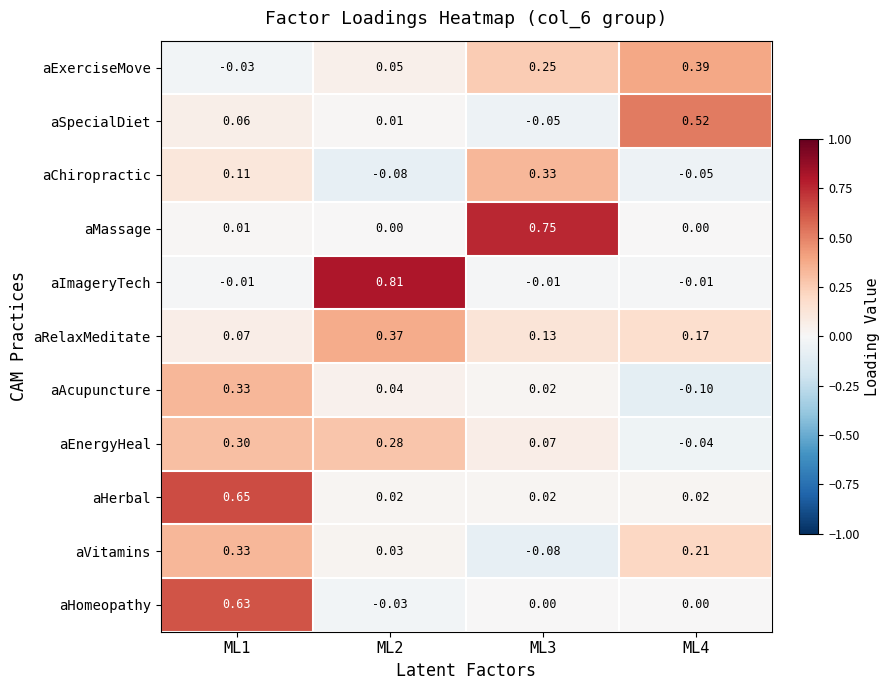

Between ML2 and ML3, which series saw the biggest shift?

aImageryTech